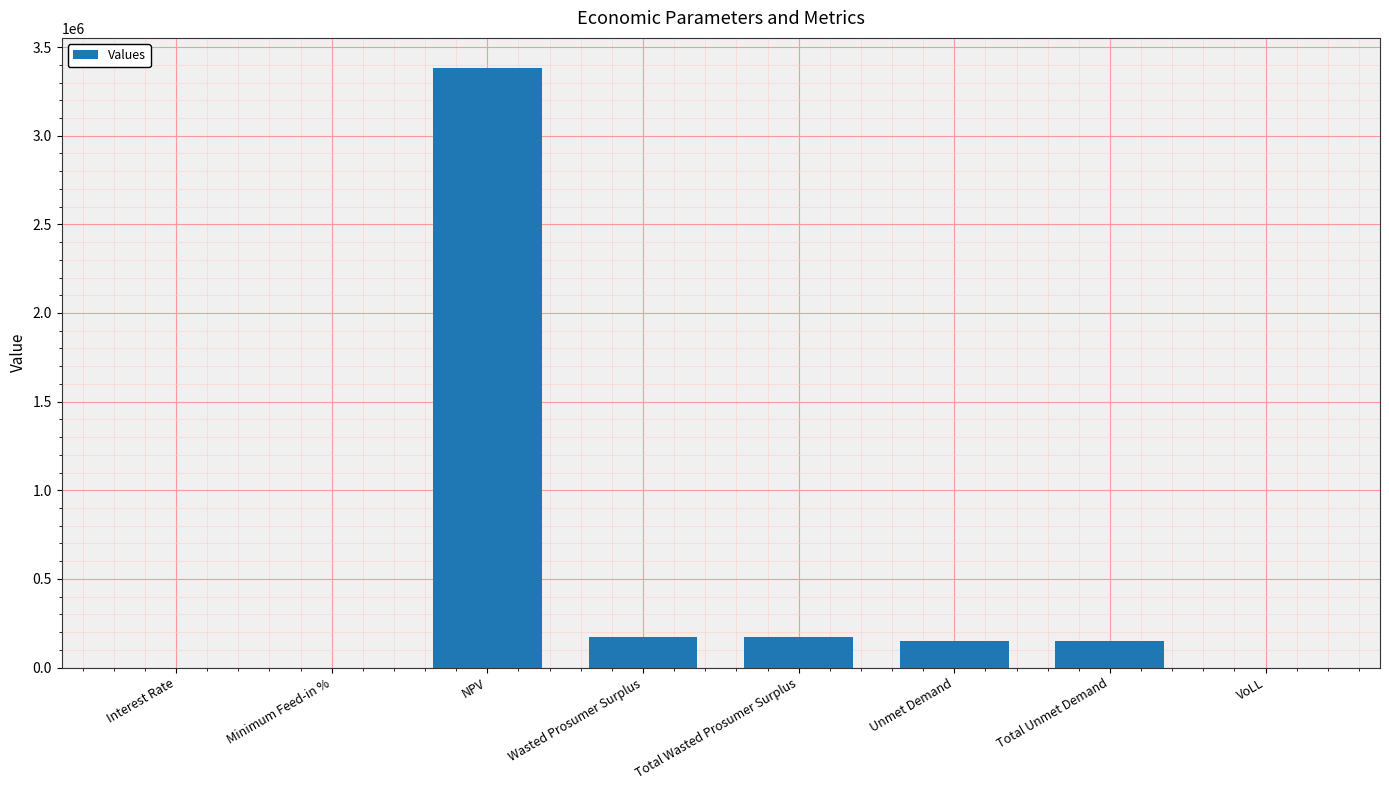

How many series are shown in this chart?

1